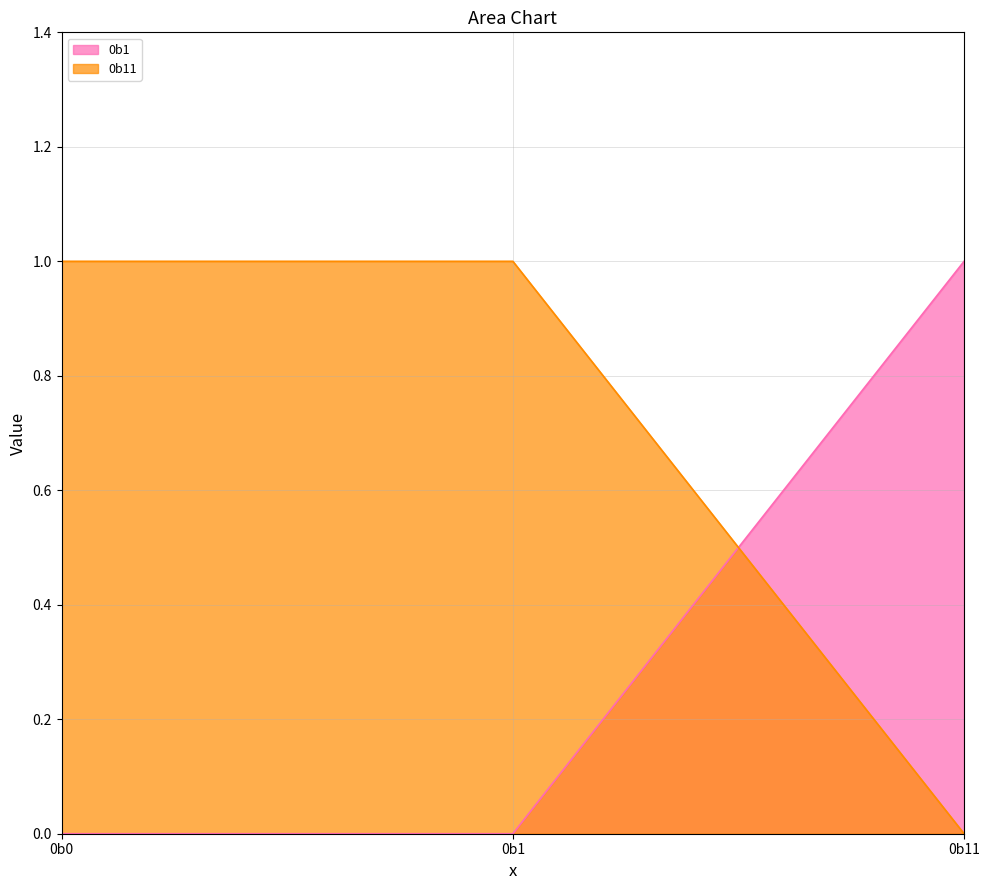

Does the chart have visible grid lines?

Yes